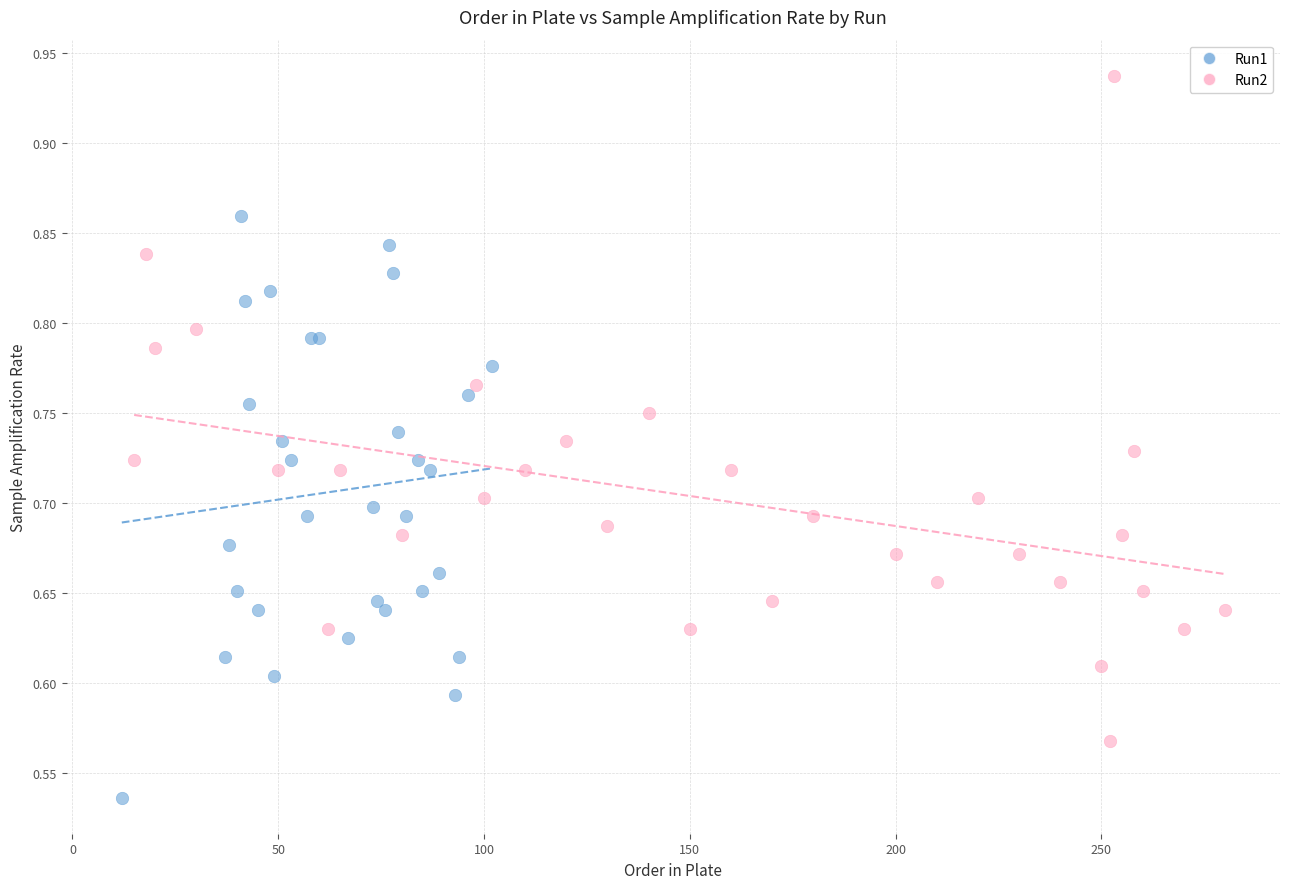

What are all the series names shown in the legend?

Run1, Run2